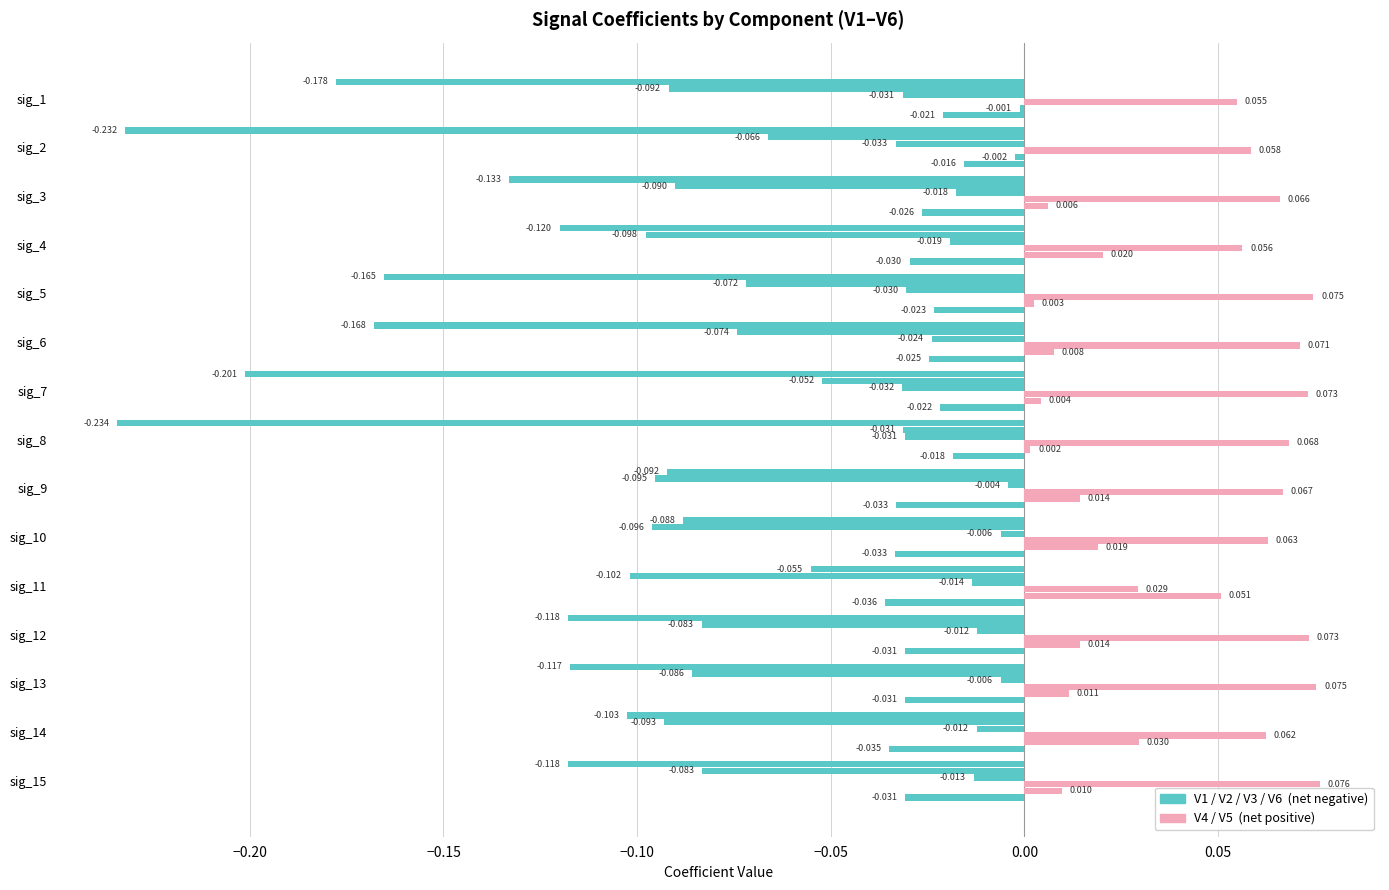

Which category has the lowest value in the V5 series?

sig_1